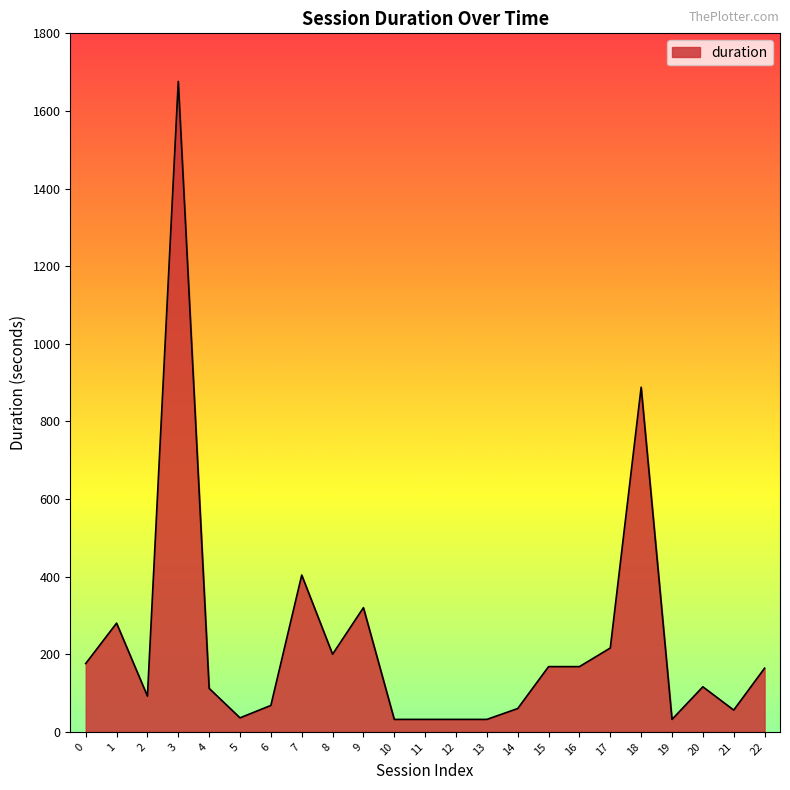

What is the average value?

233